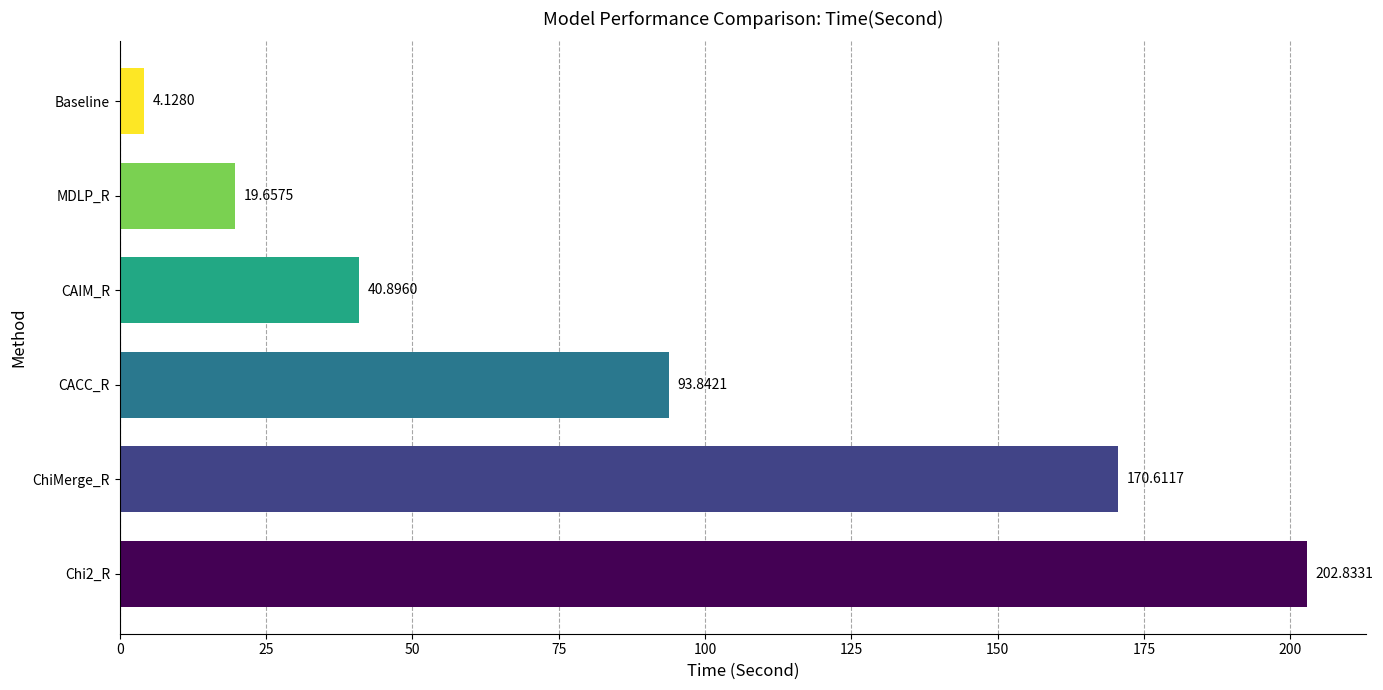

List the labels in order of value, largest first.

Chi2_R, ChiMerge_R, CACC_R, CAIM_R, MDLP_R, Baseline